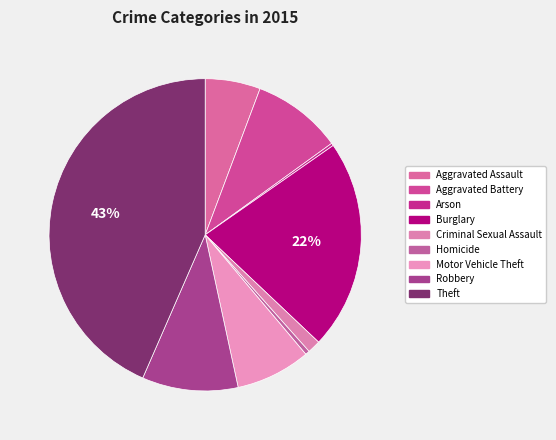

What percentage is NOT represented by Aggravated Assault?

94.3%